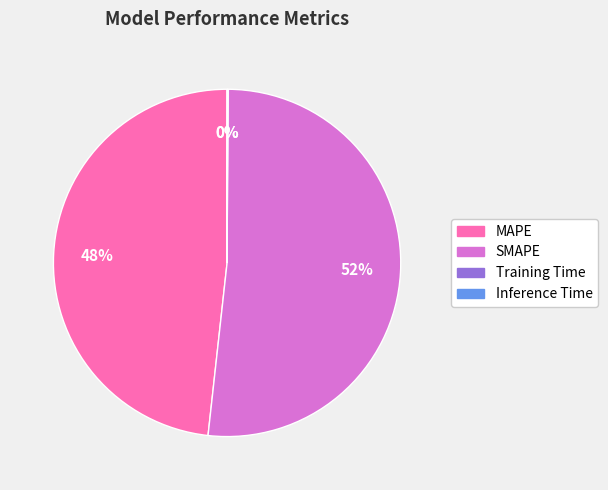

Is there any slice that represents more than half of the pie?

Yes